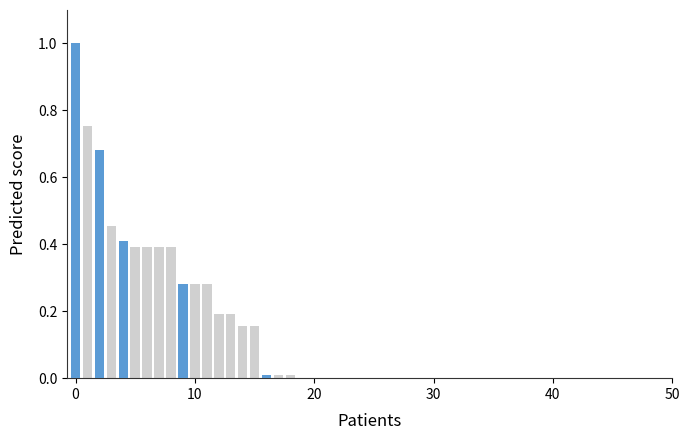

Are the bars horizontal?

No